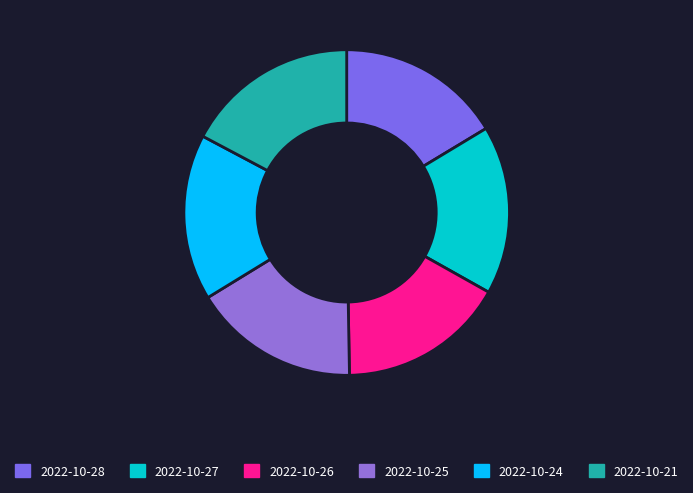

What is the change in value from 2022-10-26 to 2022-10-21?

+1.0